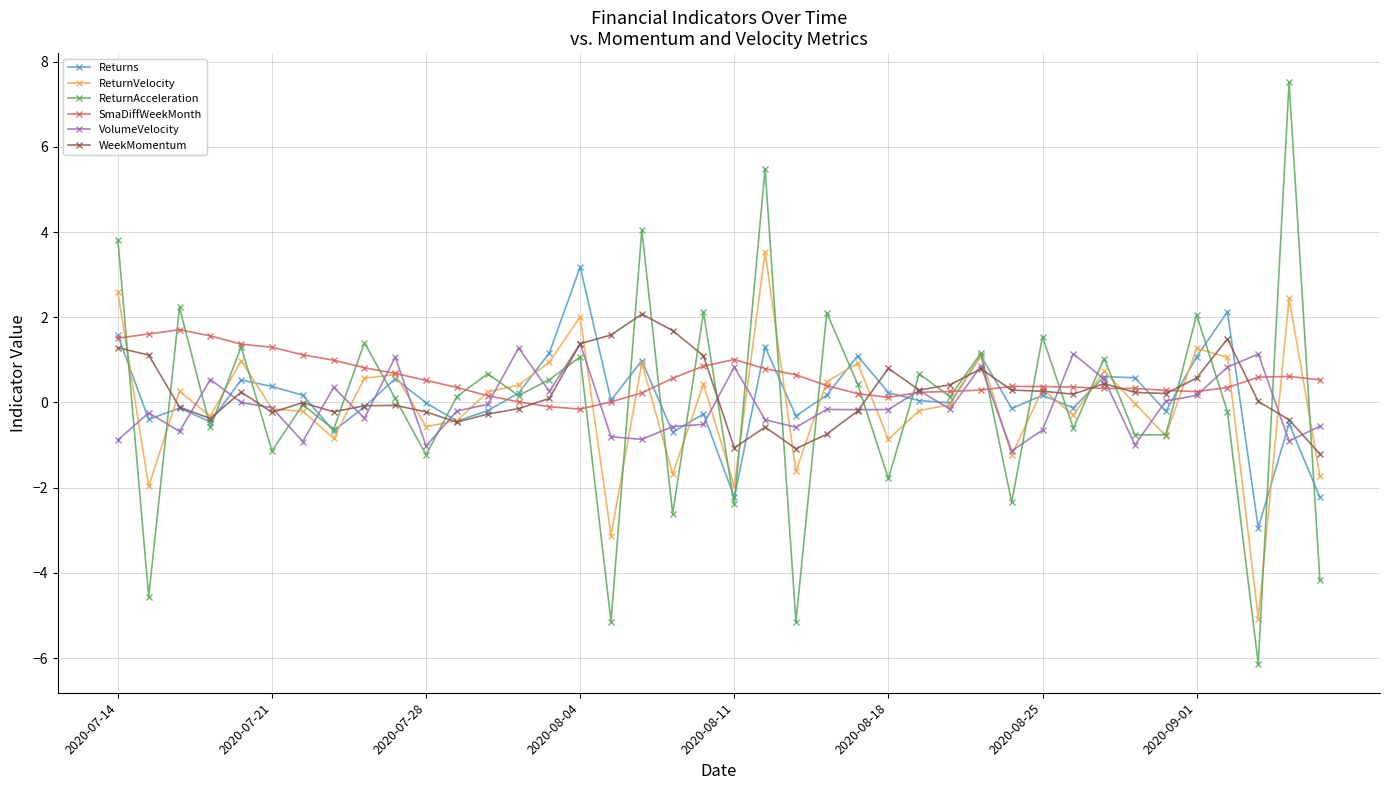

How many interior local valleys does the ReturnAcceleration series have?

16